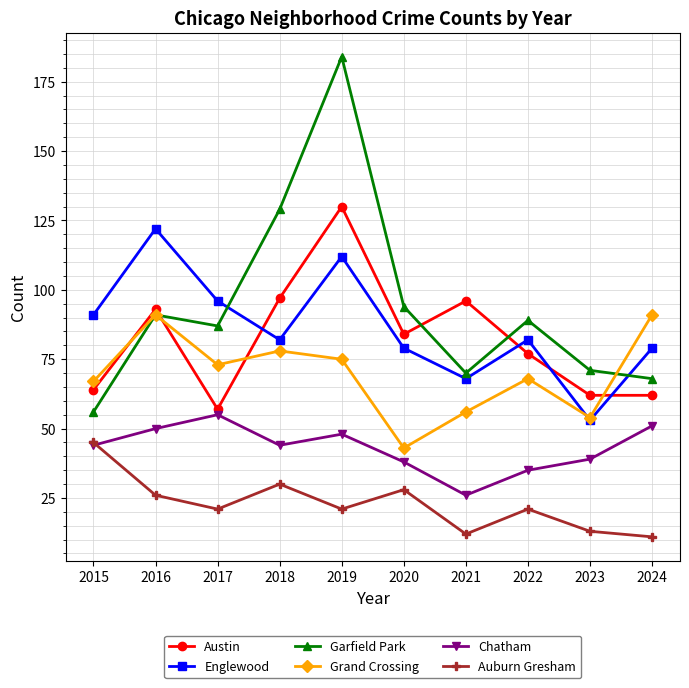

At which category is the sum across all series the highest?

2019